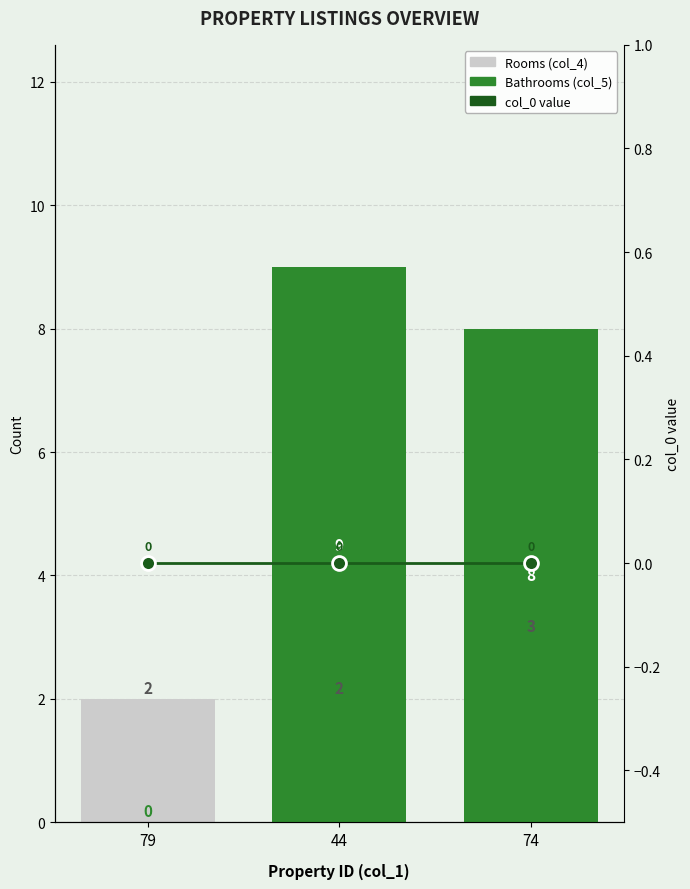

List the series in order of their peak value, lowest first.

col_0 value, Rooms (col_4), Bathrooms (col_5)